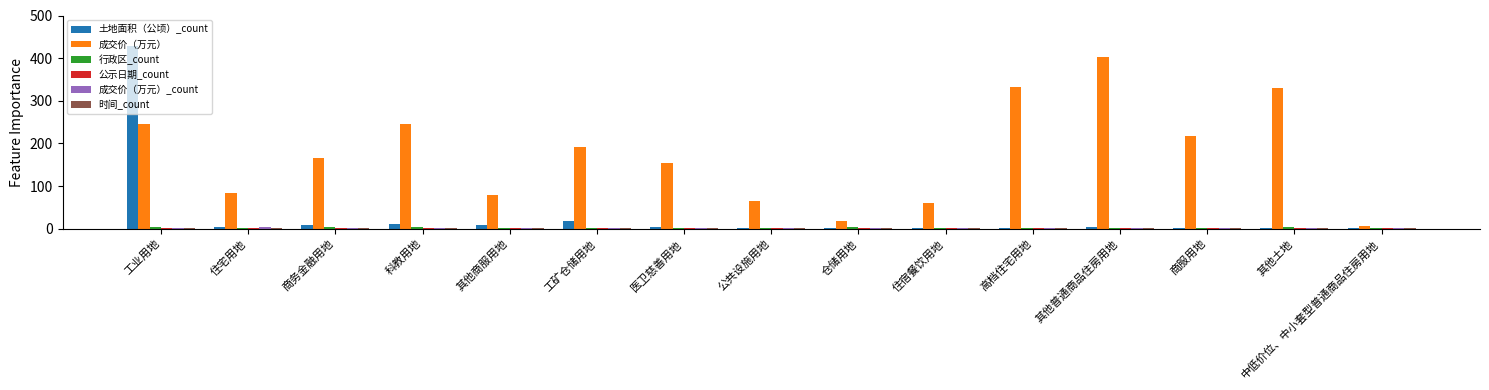

Which series changed the most between 住宿餐饮用地 and 高档住宅用地?

成交价（万元）